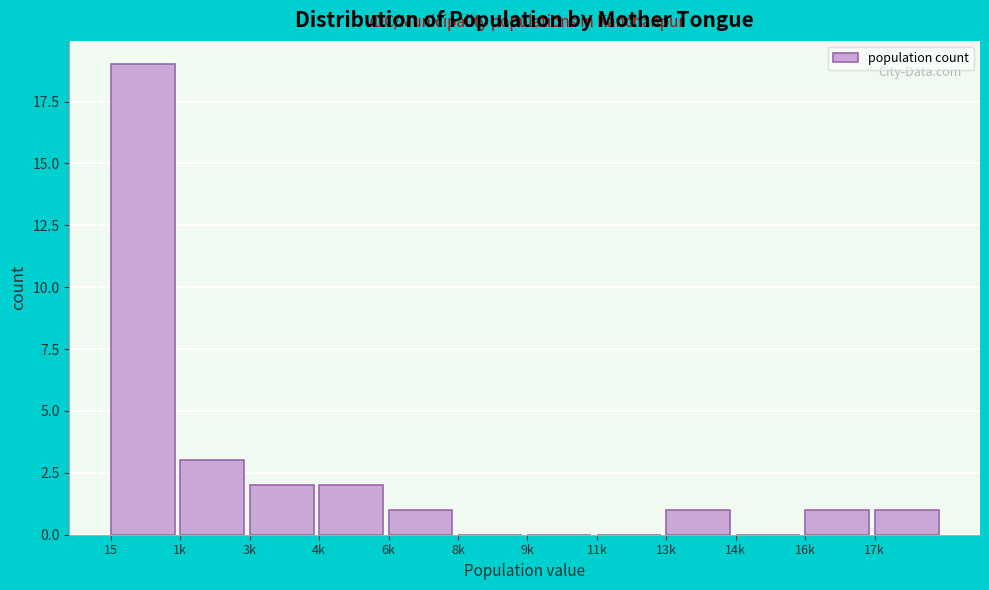

Reading left to right, transcribe all the data shown in this chart.

15=19	1k=3	3k=2	4k=2	6k=1	8k=0	9k=0	11k=0	13k=1	14k=0	16k=1	17k=1